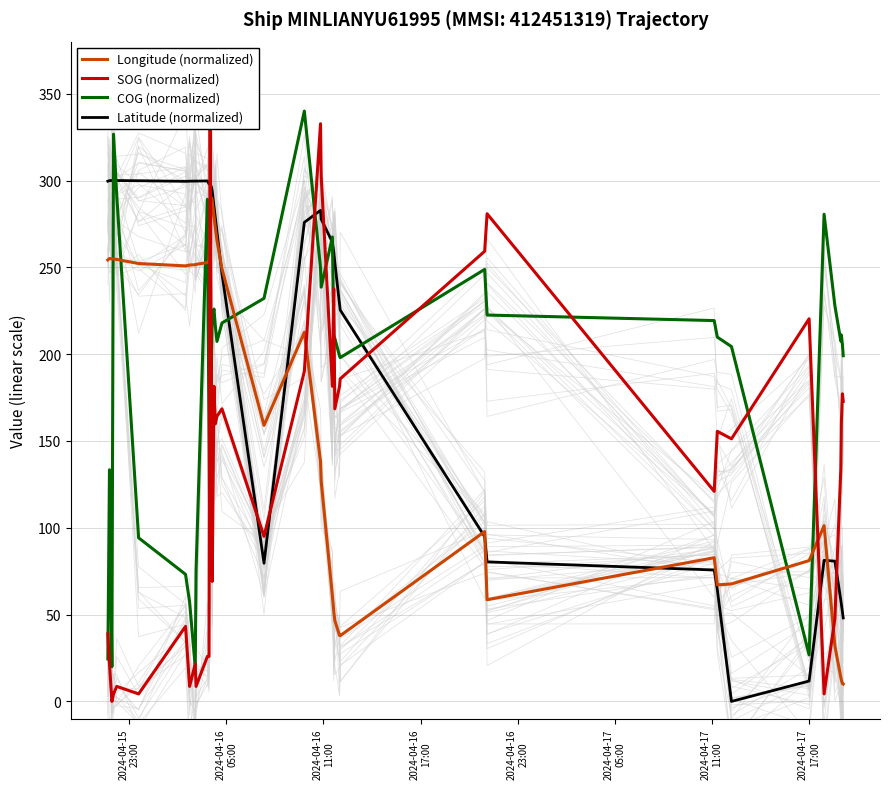

How many positive values does the SOG (normalized) series have?

39